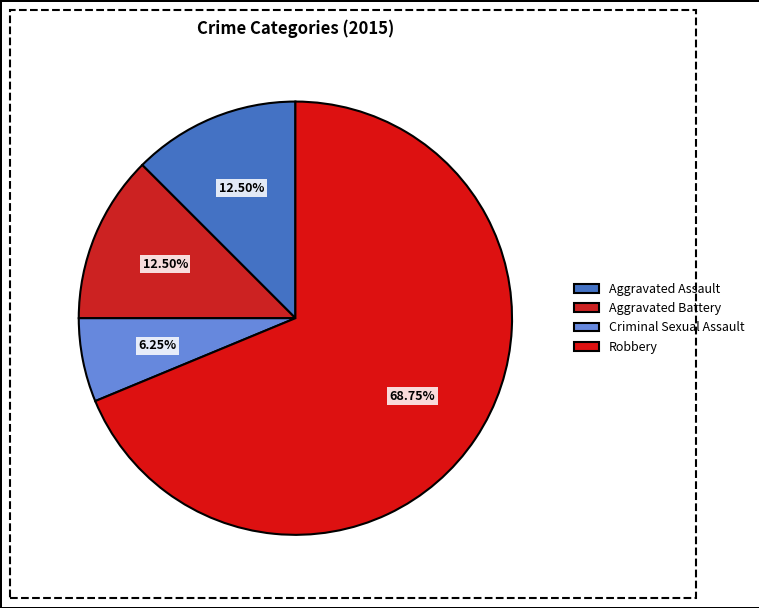

Count the number of slices in the pie.

4